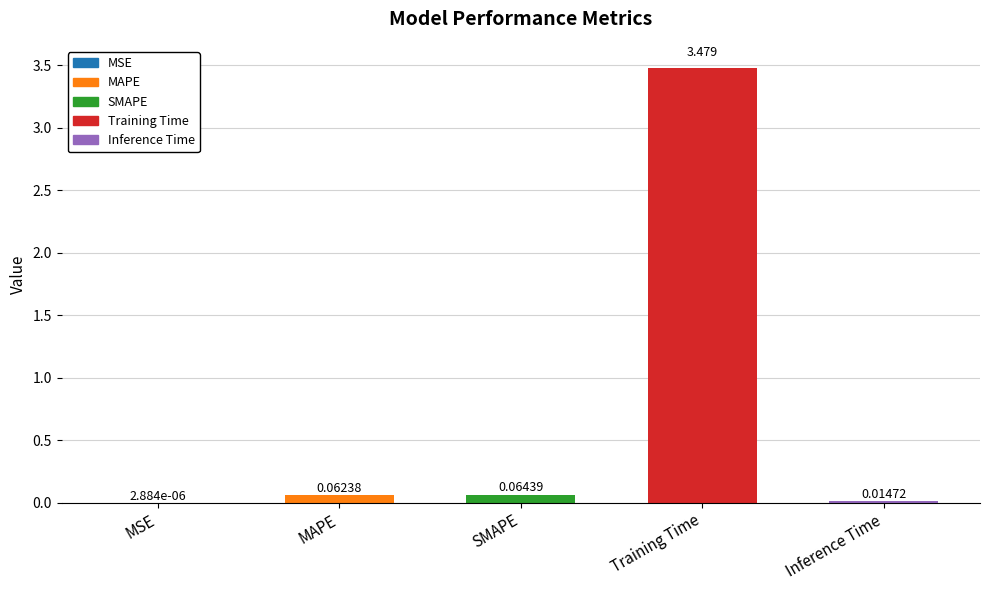

What is the average value?

0.7